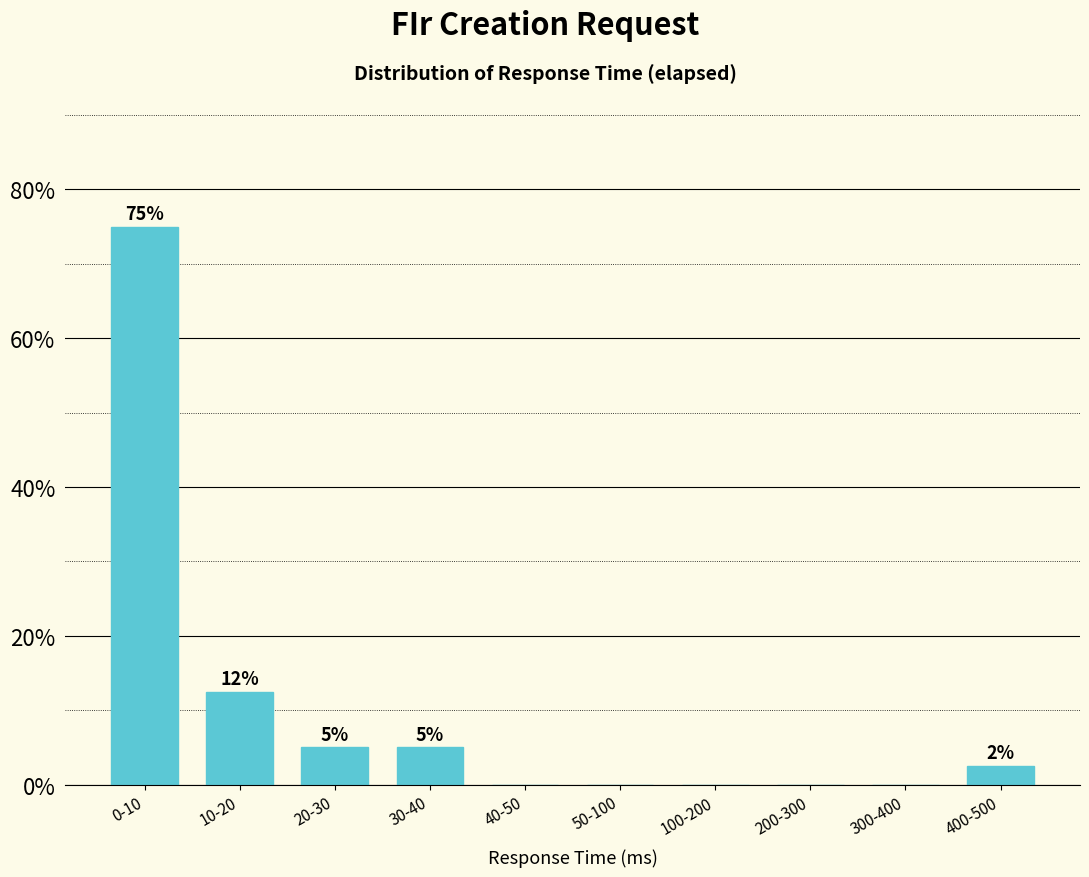

True or false: the data shows 75.0 at 0-10.

True